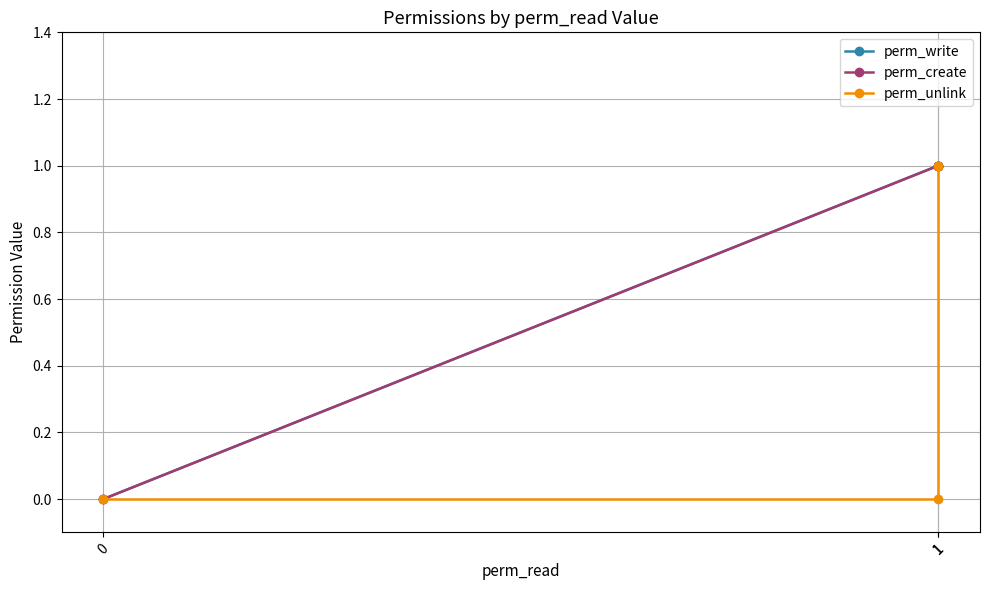

True or false: perm_create has a value of 1 at 1.

False